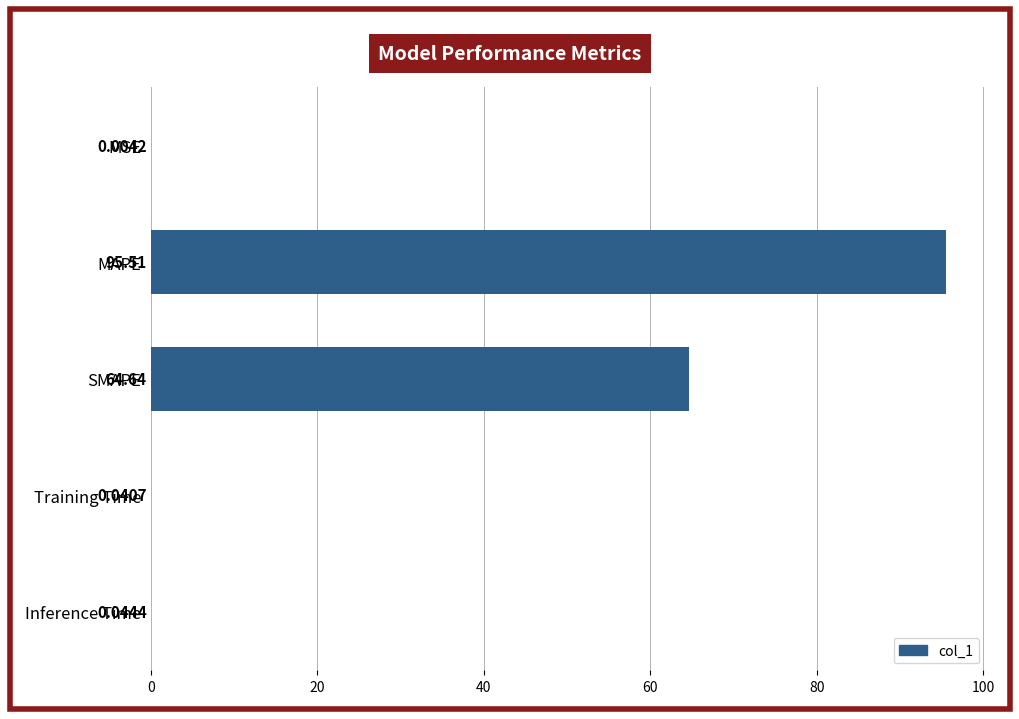

What is the sum of the values at MSE and MAPE?

95.5